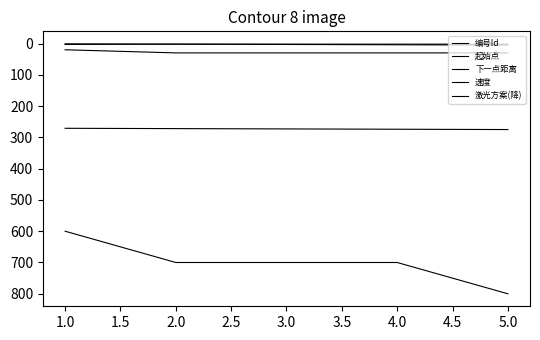

How many lines are shown in the chart?

5